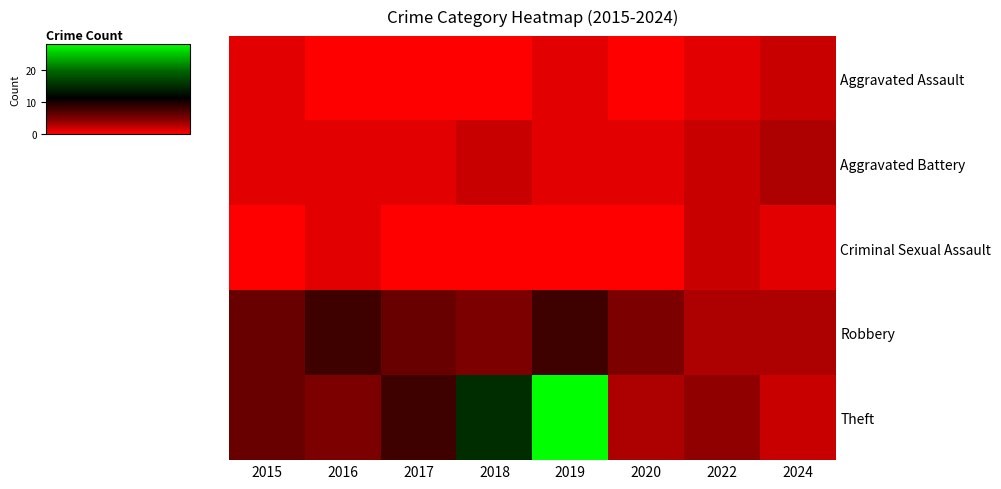

Which label corresponds to the smallest value in the chart?

2016